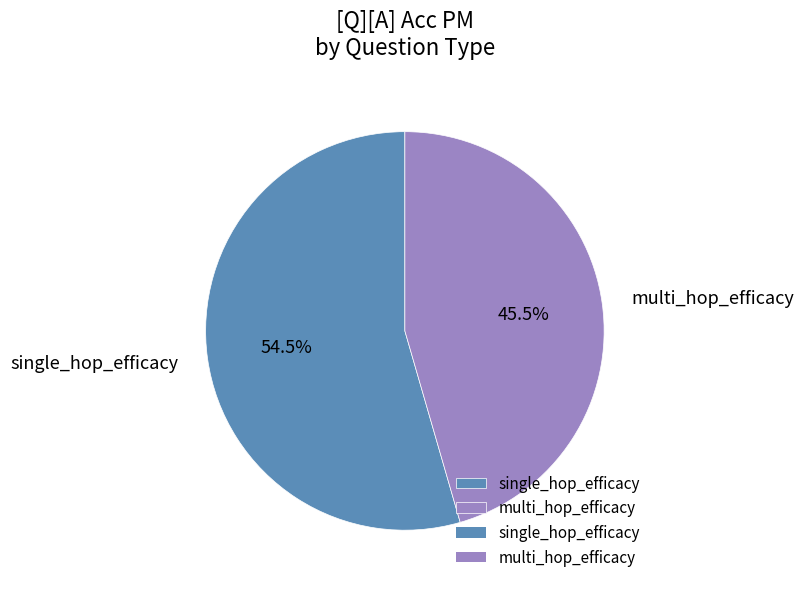

True or false: multi_hop_efficacy accounts for 39% of the total.

False